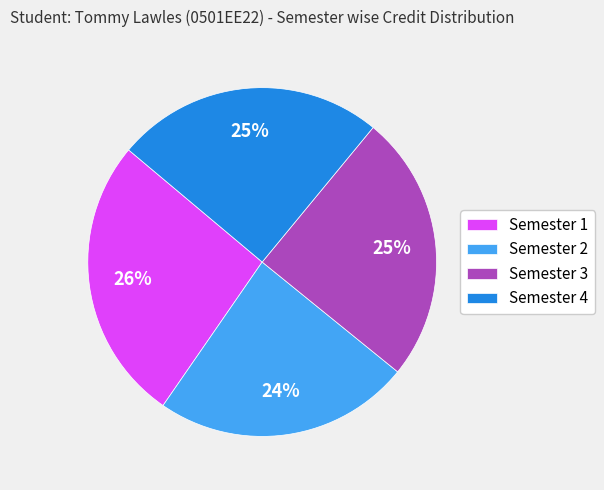

Approximately how many times larger is the value at Semester 2 compared to Semester 4?

1.0